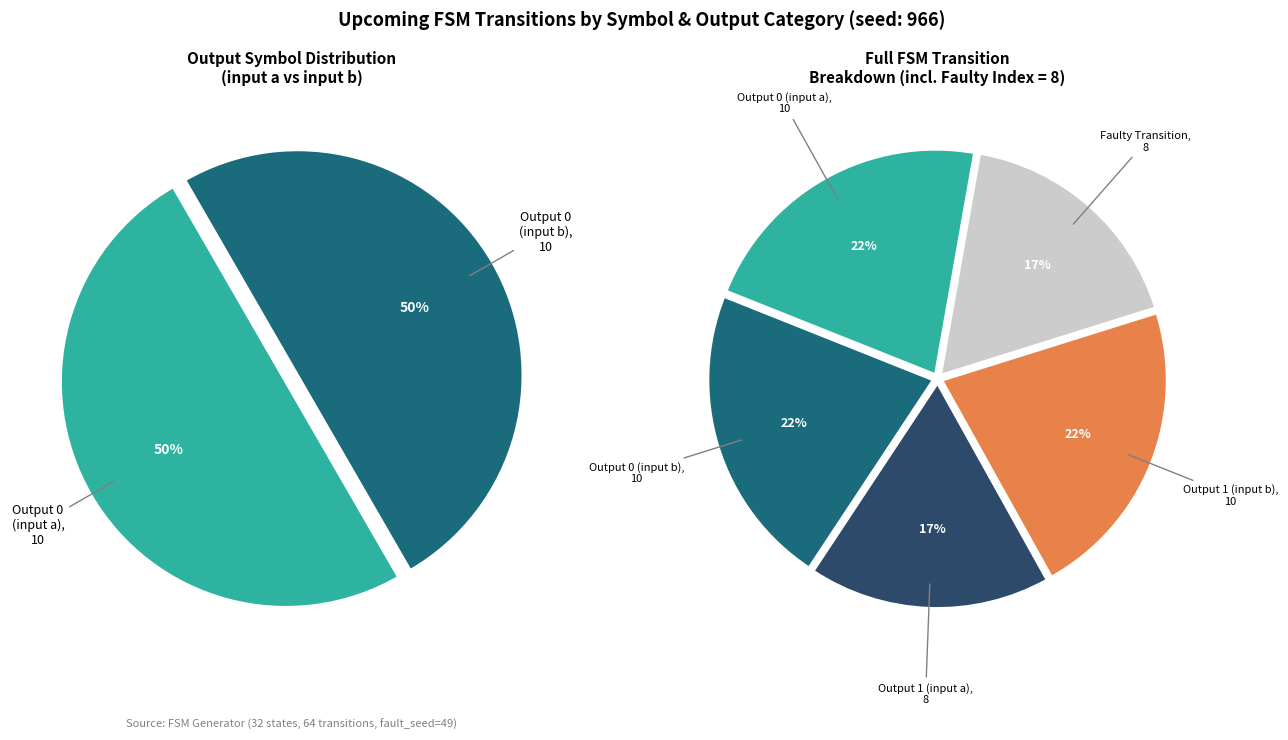

Is there a majority slice in this chart?

No